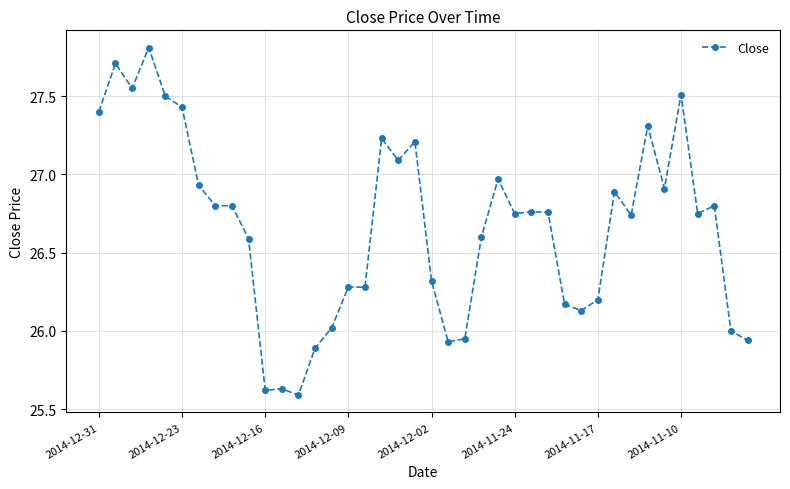

What is the value of the 17th point from the left?

26.3